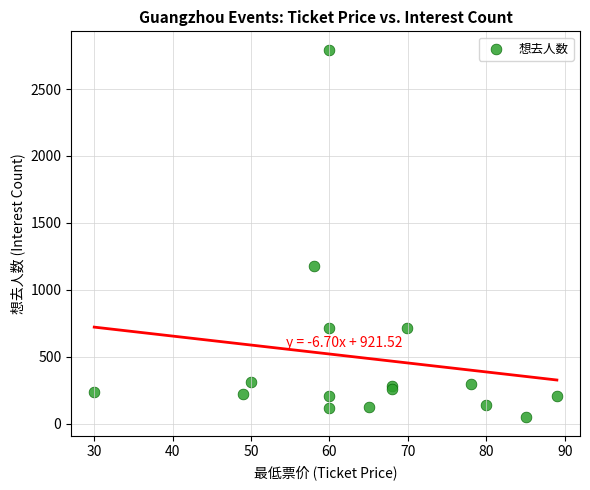

What Y value in the scatter plot is closest to 1420?

1178